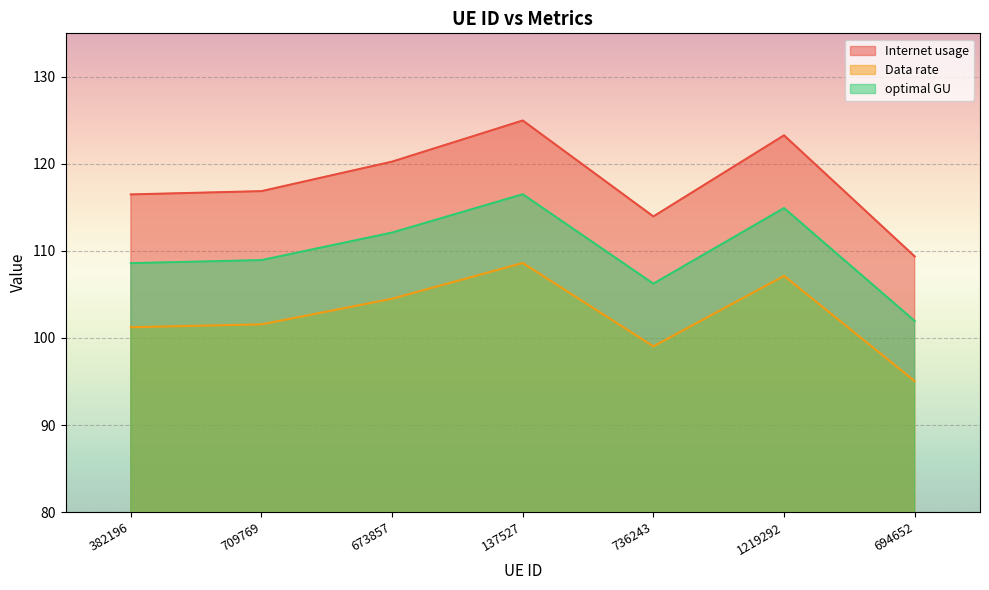

What is the difference between the second highest and minimum values in the Internet usage series?

13.9